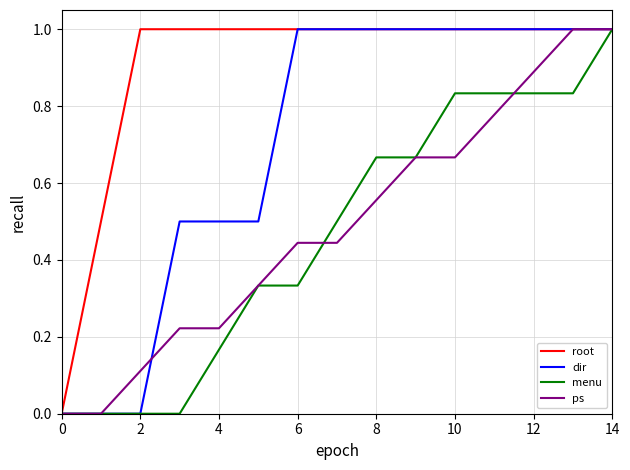

What are all the series names shown in the legend?

root, dir, menu, ps